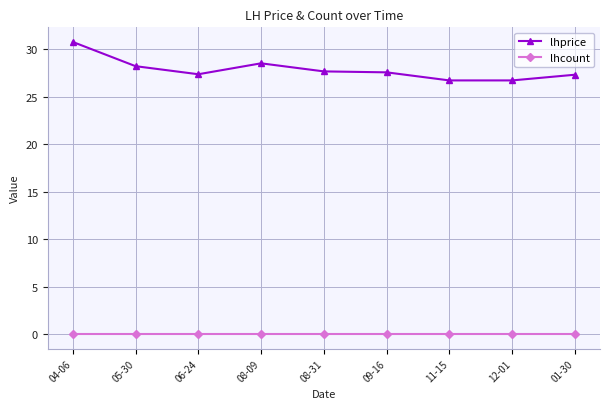

What are all the series names shown in the legend?

lhprice, lhcount